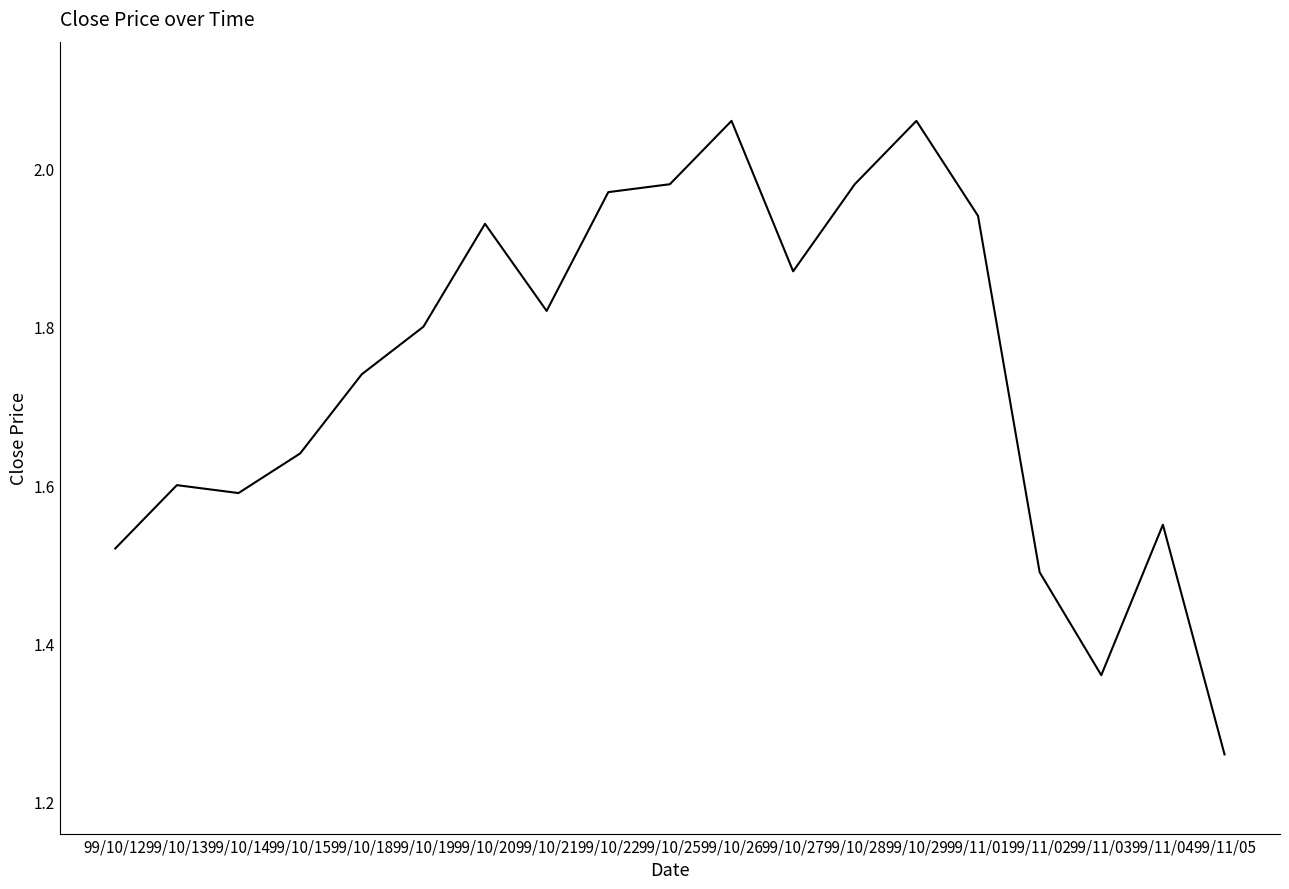

What is the change in value from 99/10/20 to 99/11/03?

-0.6